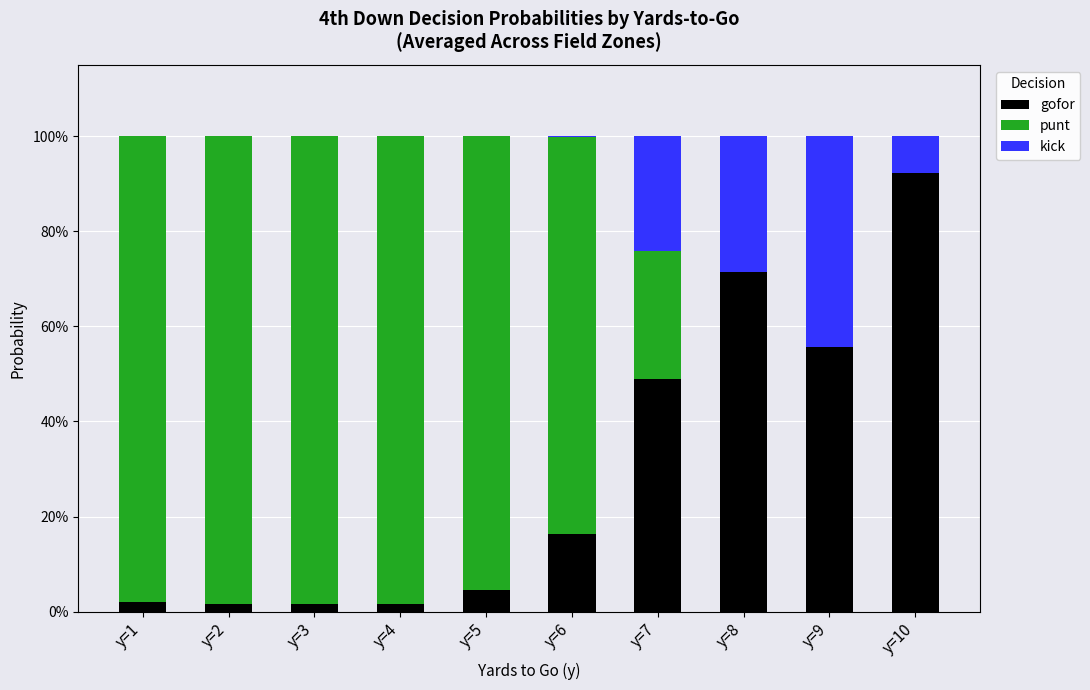

Between y=3 and y=8, which is larger?

y=8